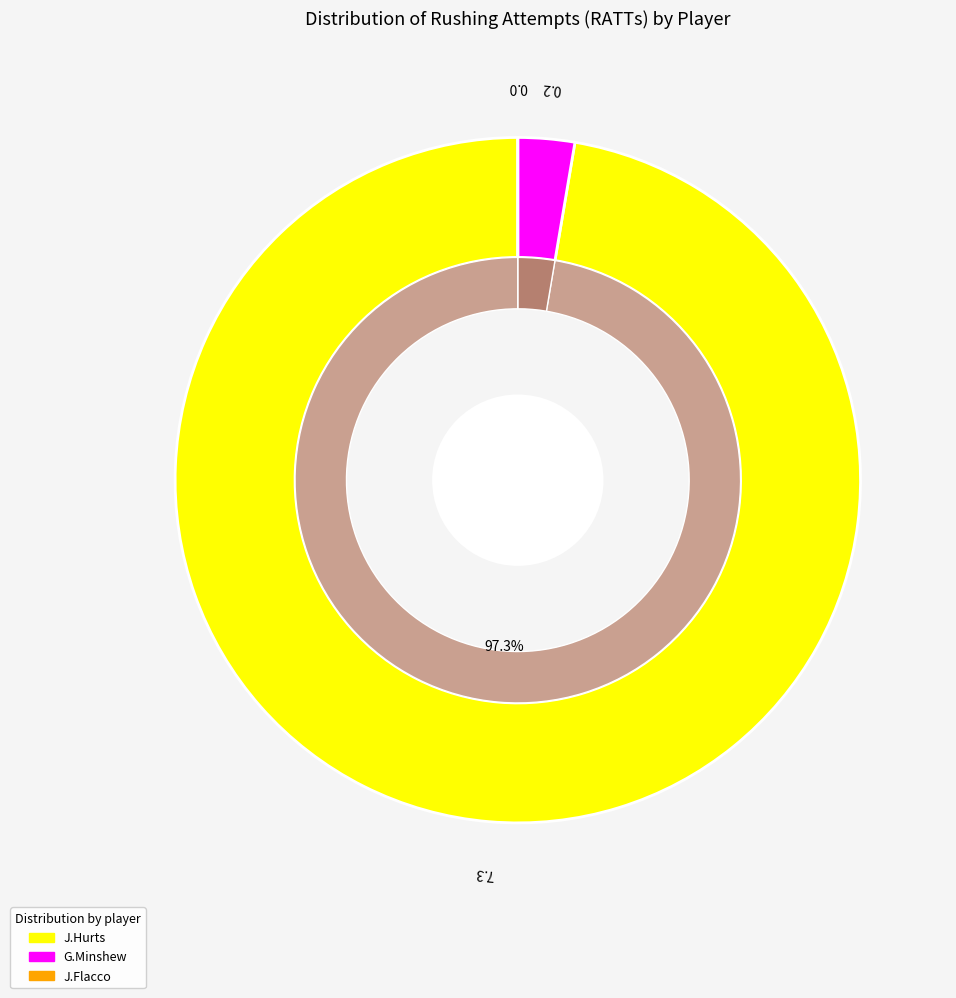

Which has a higher value, J.Flacco or J.Hurts?

J.Hurts